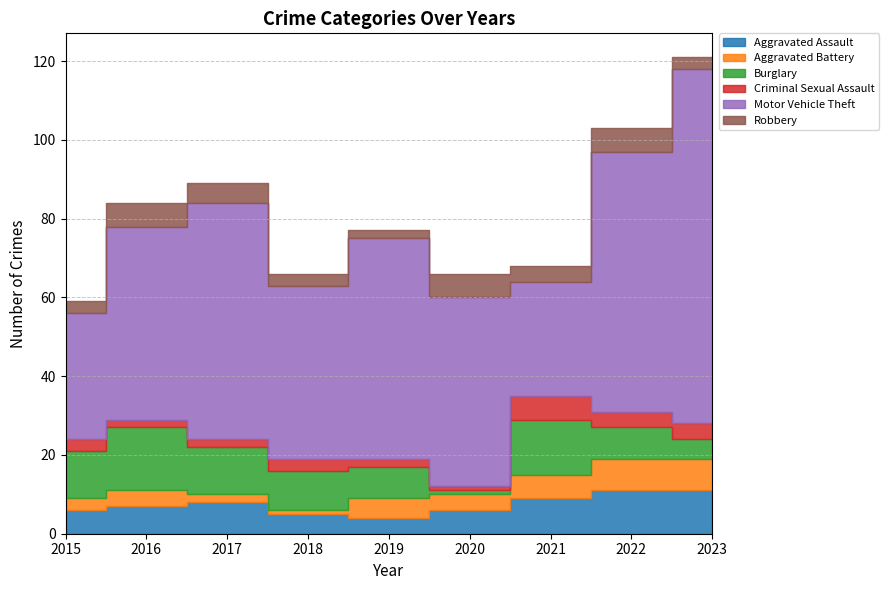

What is the value of the Aggravated Assault point at the 9th from the left?

11